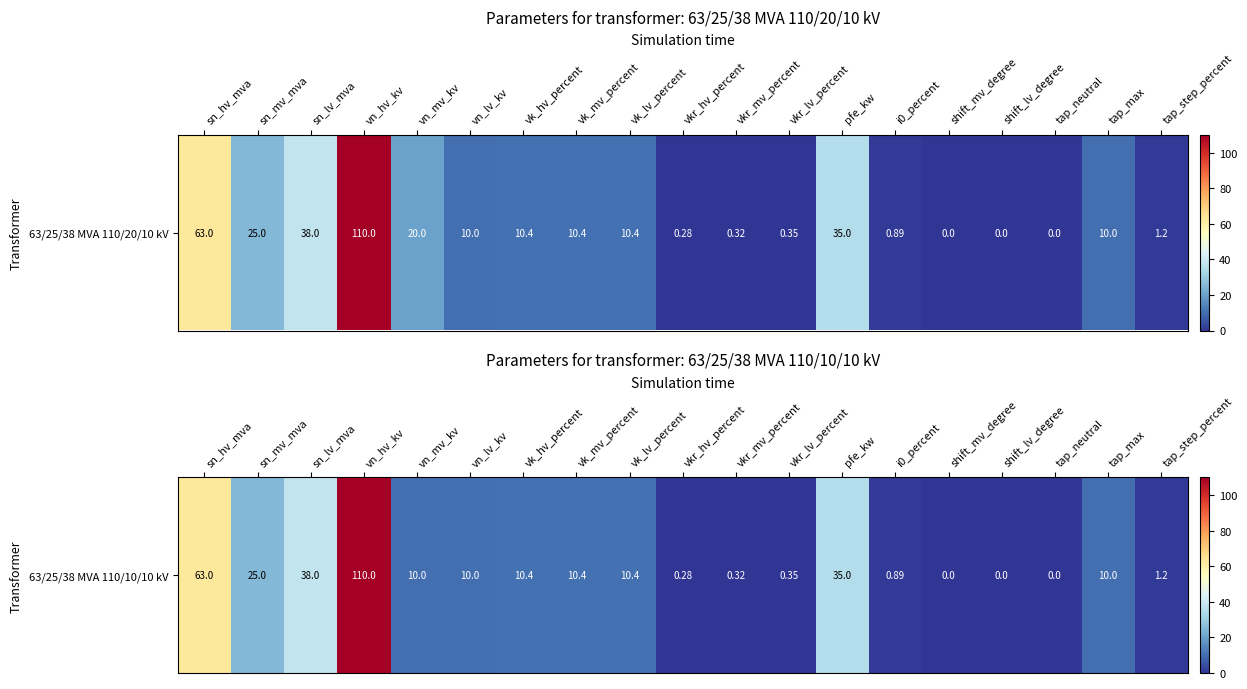

Reading right to left, list all the values displayed in this chart.

tap_step_percent=1.2	tap_max=10.0	tap_neutral=0.0	shift_lv_degree=0.0	shift_mv_degree=0.0	i0_percent=0.9	pfe_kw=35.0	vkr_lv_percent=0.3	vkr_mv_percent=0.3	vkr_hv_percent=0.3	vk_lv_percent=10.4	vk_mv_percent=10.4	vk_hv_percent=10.4	vn_lv_kv=10.0	vn_mv_kv=10.0	vn_hv_kv=110.0	sn_lv_mva=38.0	sn_mv_mva=25.0	sn_hv_mva=63.0